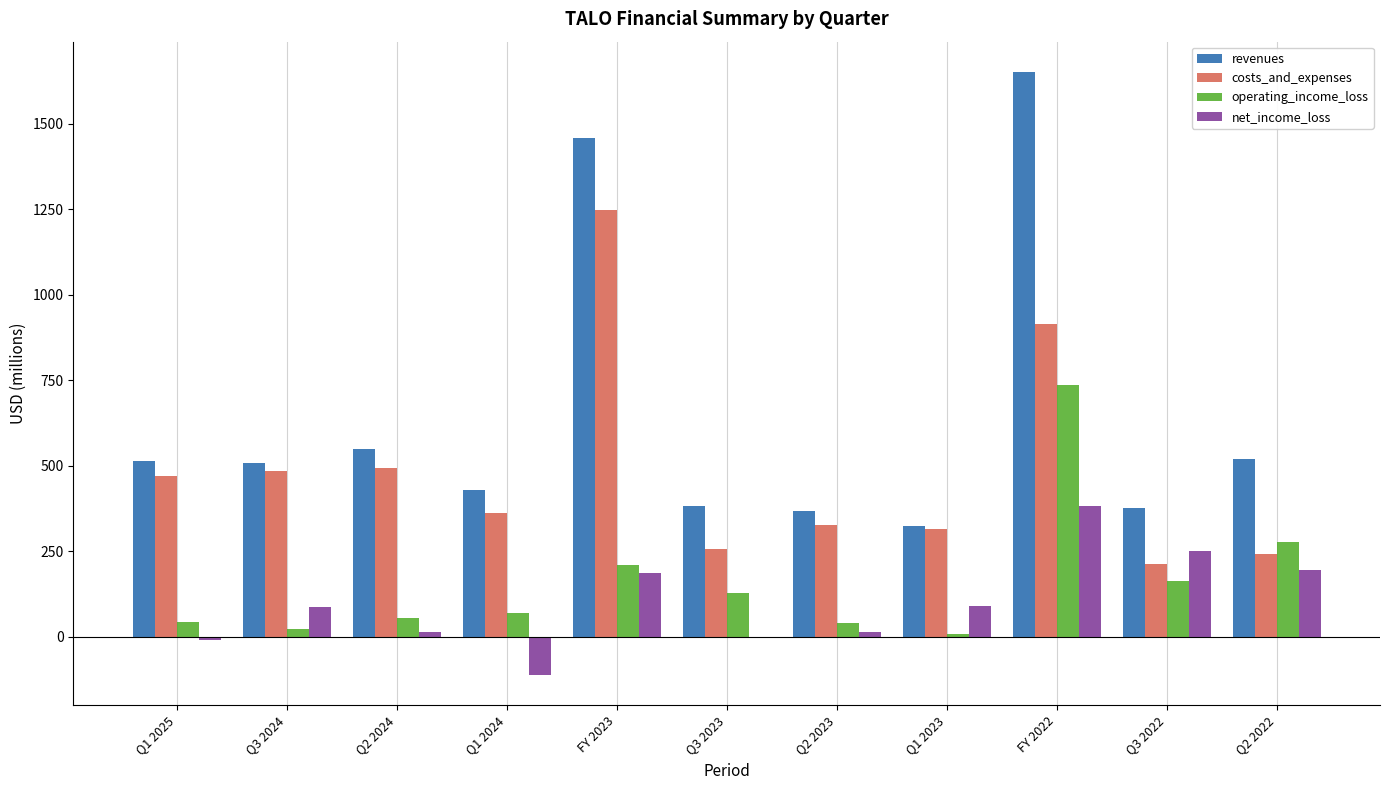

How many groups of bars are there?

11